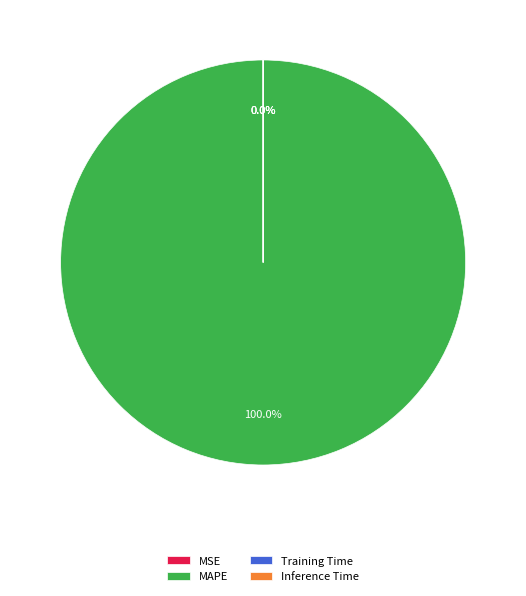

What is the smallest slice in the pie chart?

Inference Time